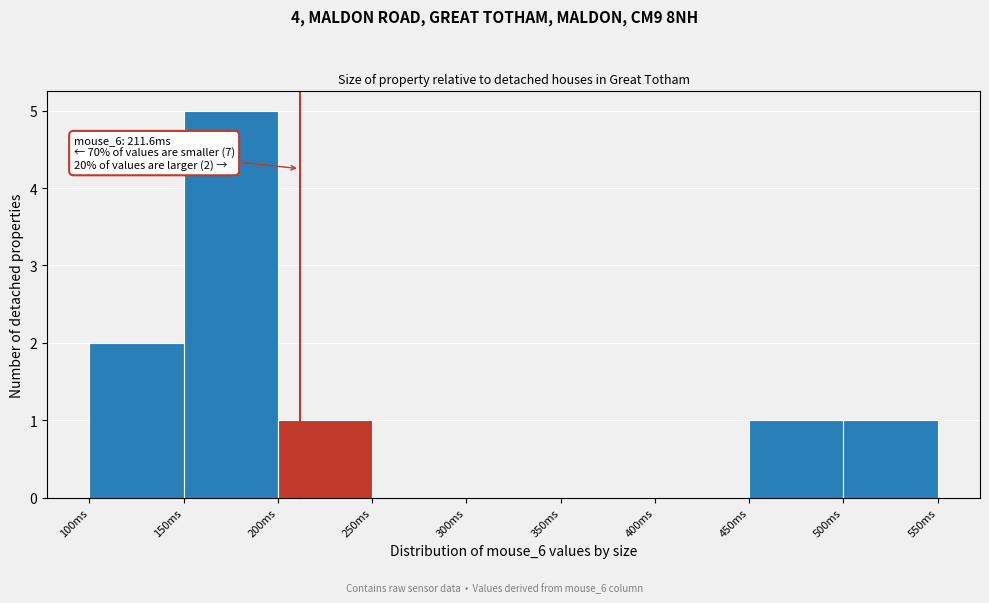

Over which range of the x-axis is the bar tallest?

150 to 200